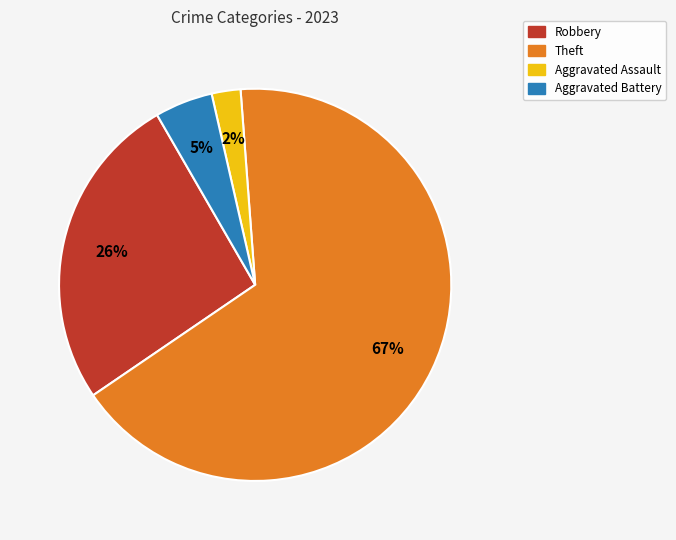

Is there any slice that represents more than half of the pie?

Yes